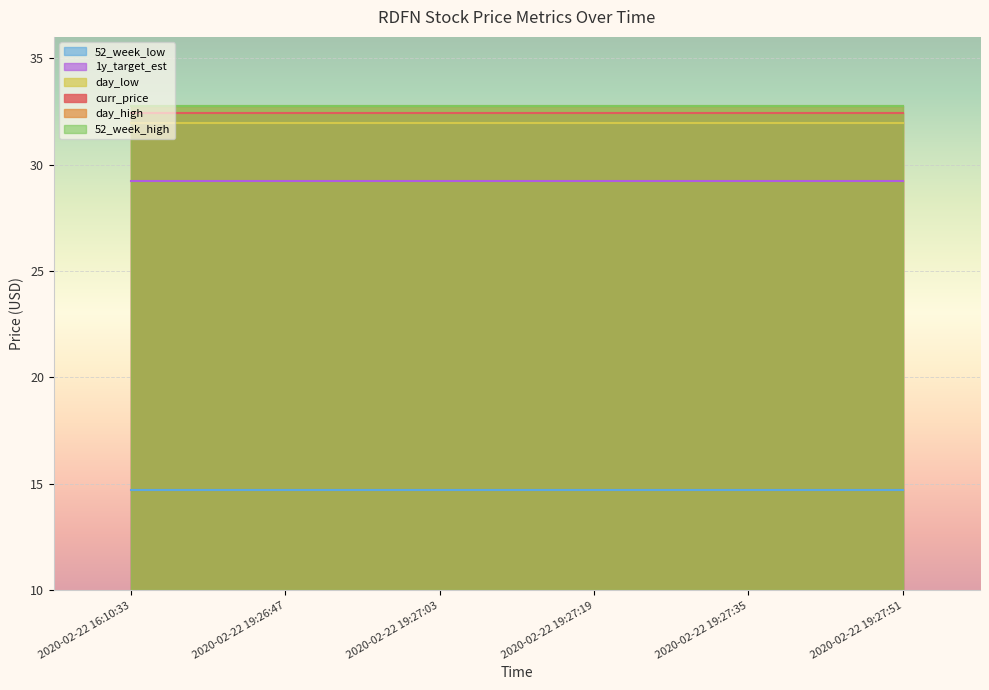

Between 2020-02-22 19:27:19 and 2020-02-22 19:27:35, which series saw the biggest shift?

curr_price